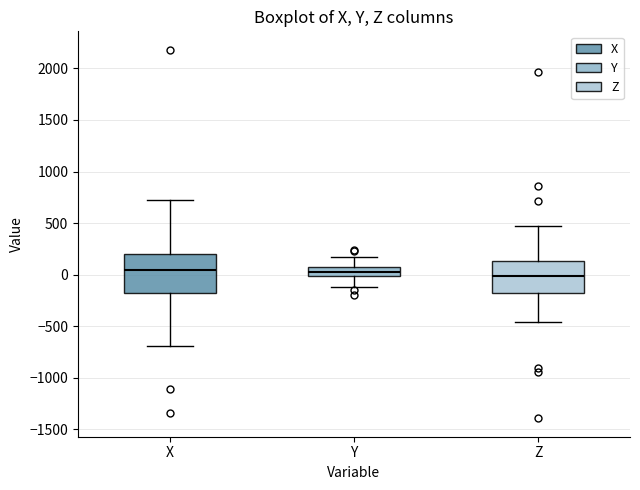

Where is the upper edge of the box for X on the y-axis? The values are not printed on the chart, so give them approximately, as read against the axis.

200